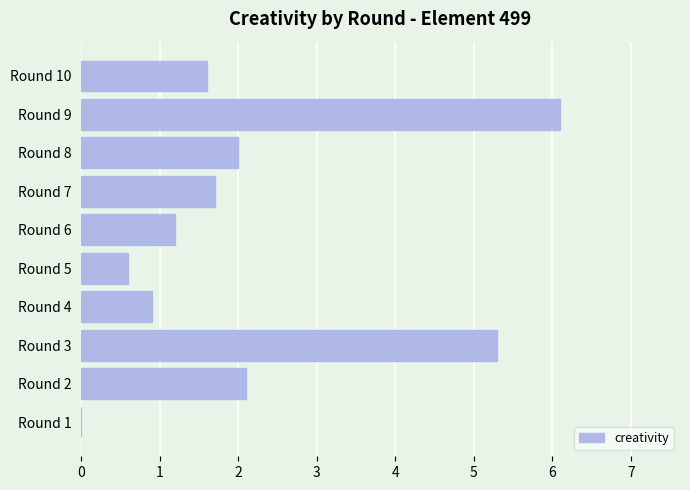

Are the bars horizontal?

Yes